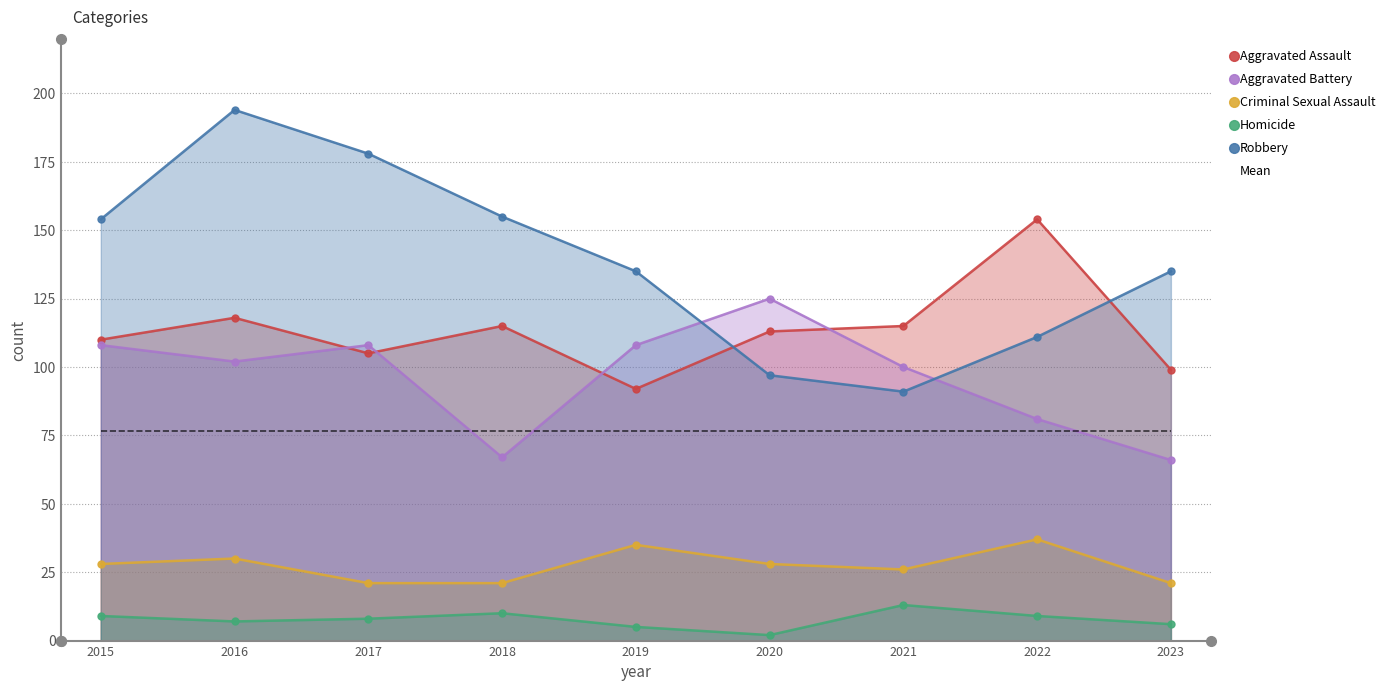

What is the sum of the Aggravated Assault values at 2021 and 2015?

225.0